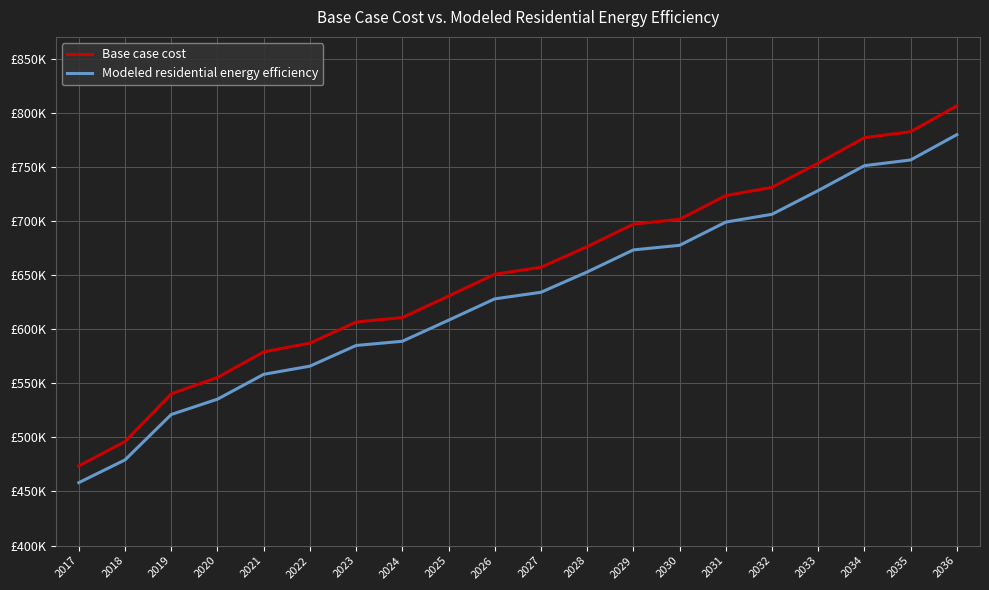

True or false: Modeled residential energy efficiency and Base case cost cross at least once.

False